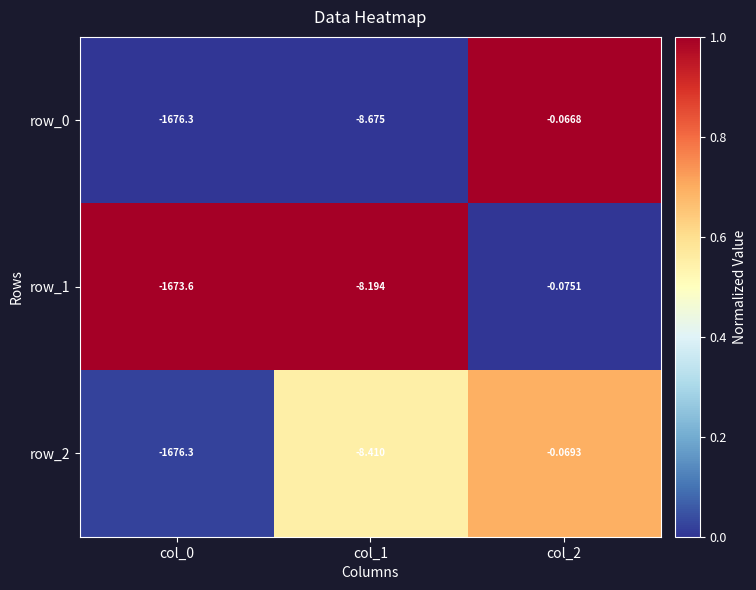

What is the sum of all row_0 values?

-1685.0